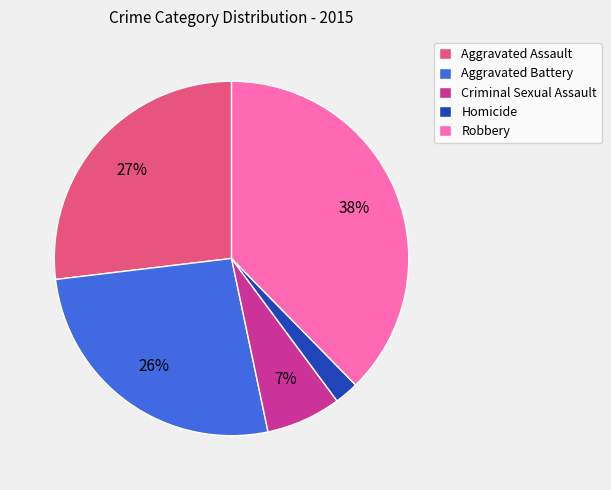

Which slice is the largest?

Robbery